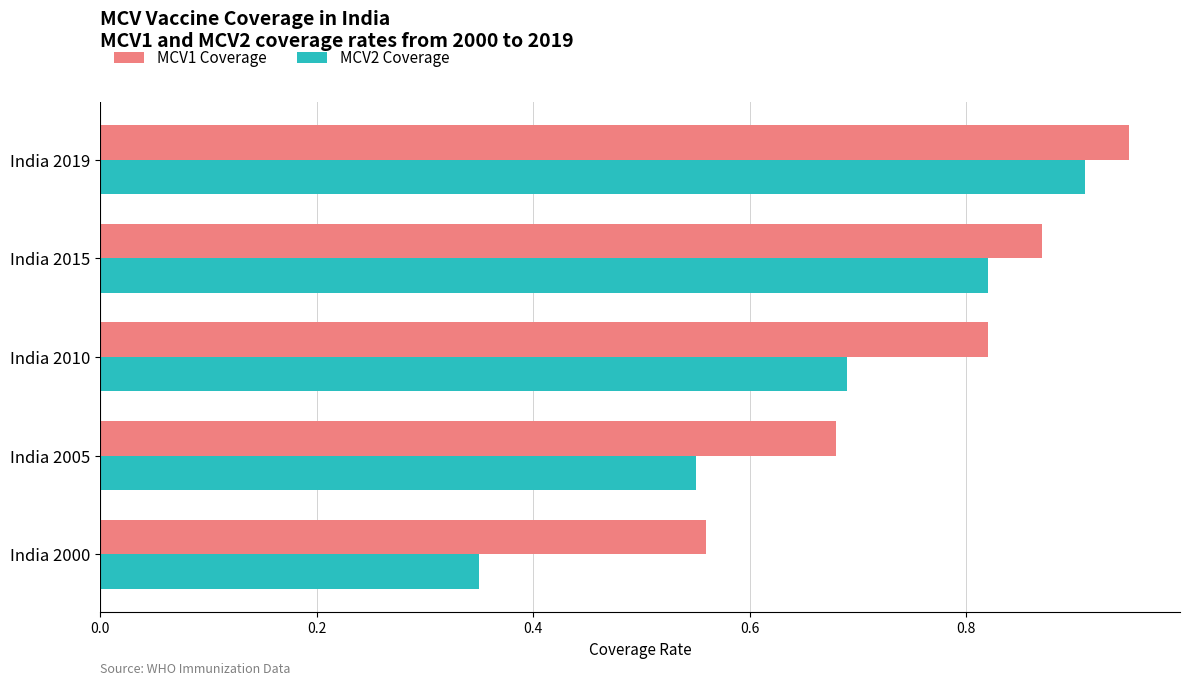

Is it true that MCV2 Coverage equals 0.2 at India 2005?

False